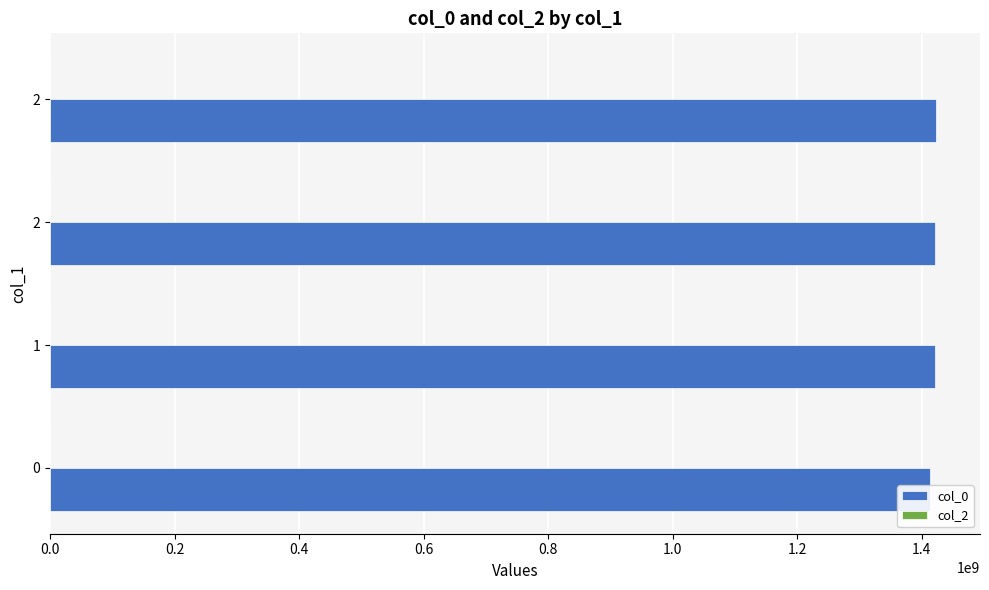

True or false: col_2 has a value of 0.3 at 0.0.

True